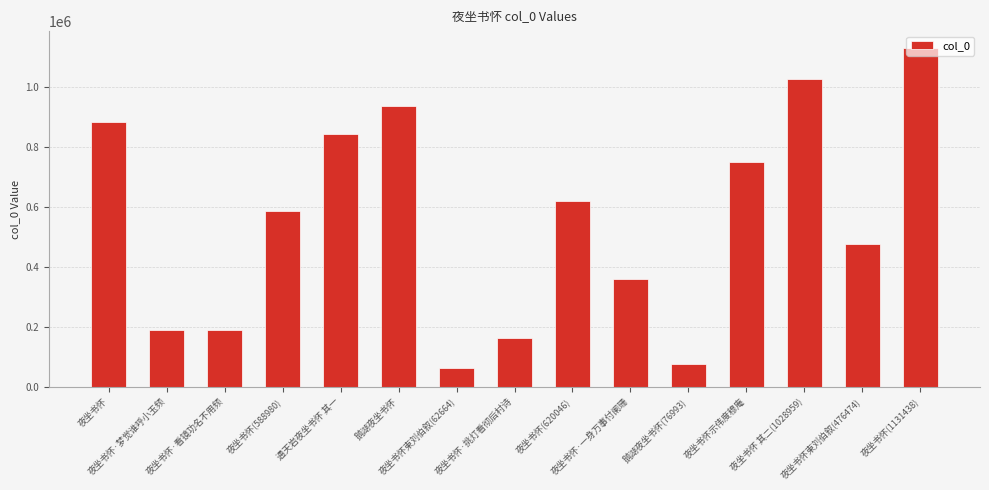

Is it true that the value at 夜坐书怀 其二(1028959) is 1560683?

False